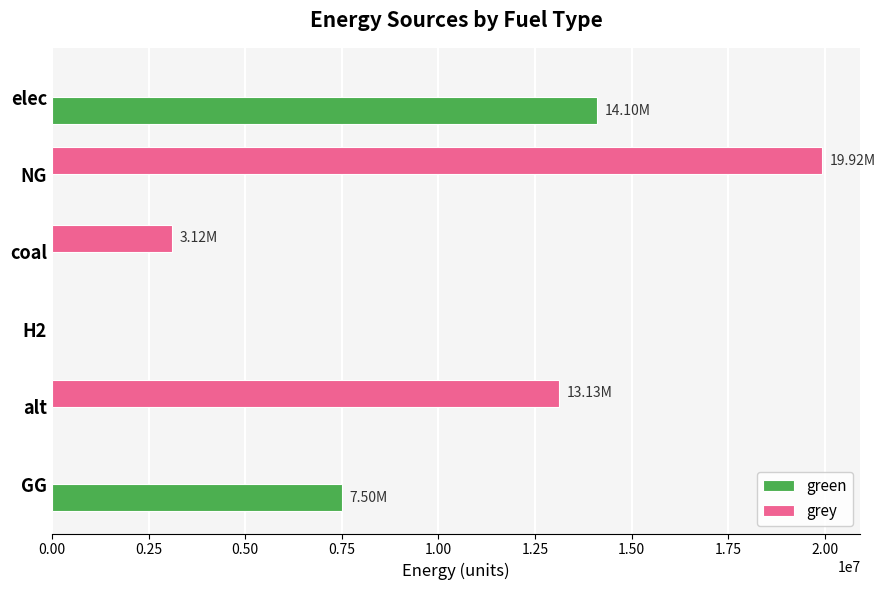

Which category has the highest value in the grey series?

NG